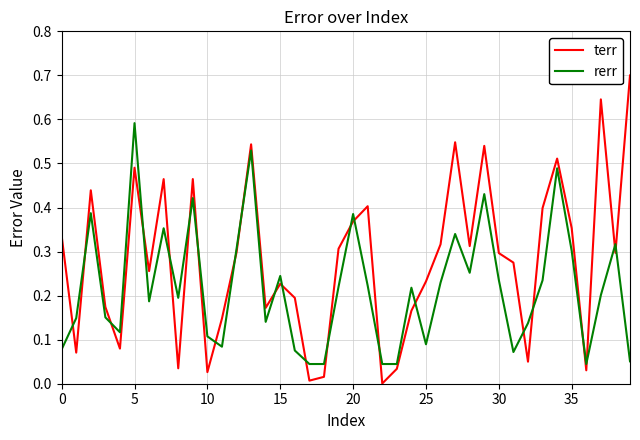

What is the greatest value displayed?

0.7